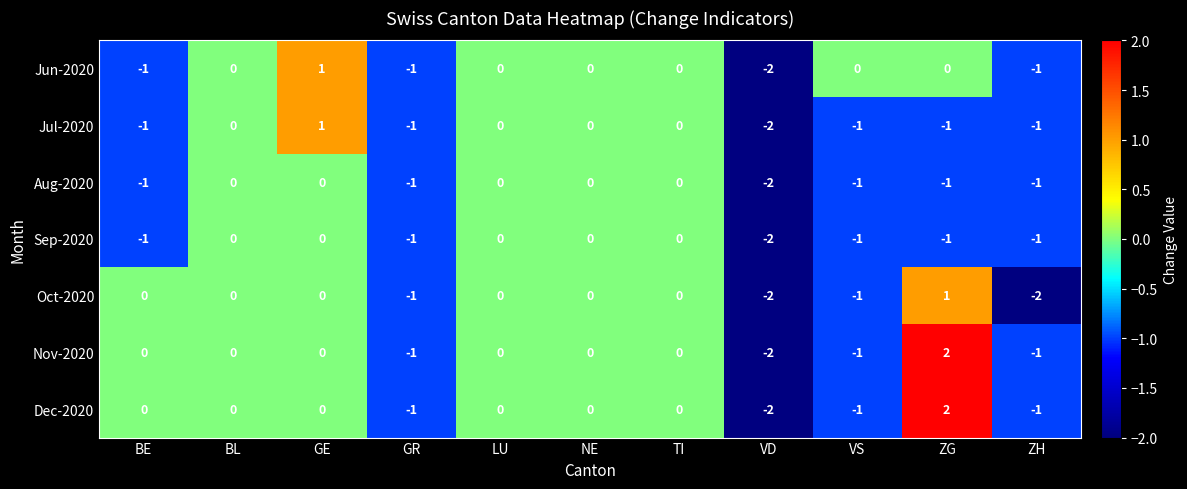

What is the total value across all series at VD?

-14